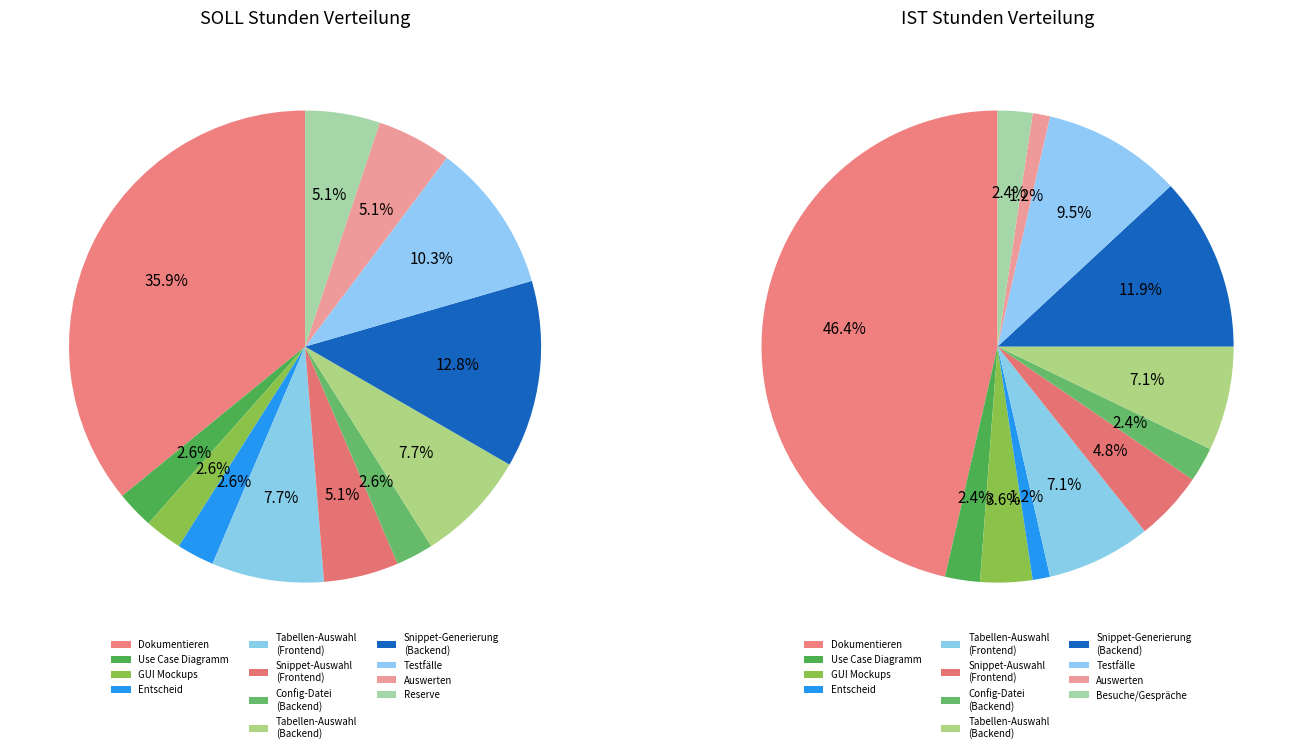

Combined, what portion of the pie is Auswerten and Config-Datei (Backend)?

7.7%